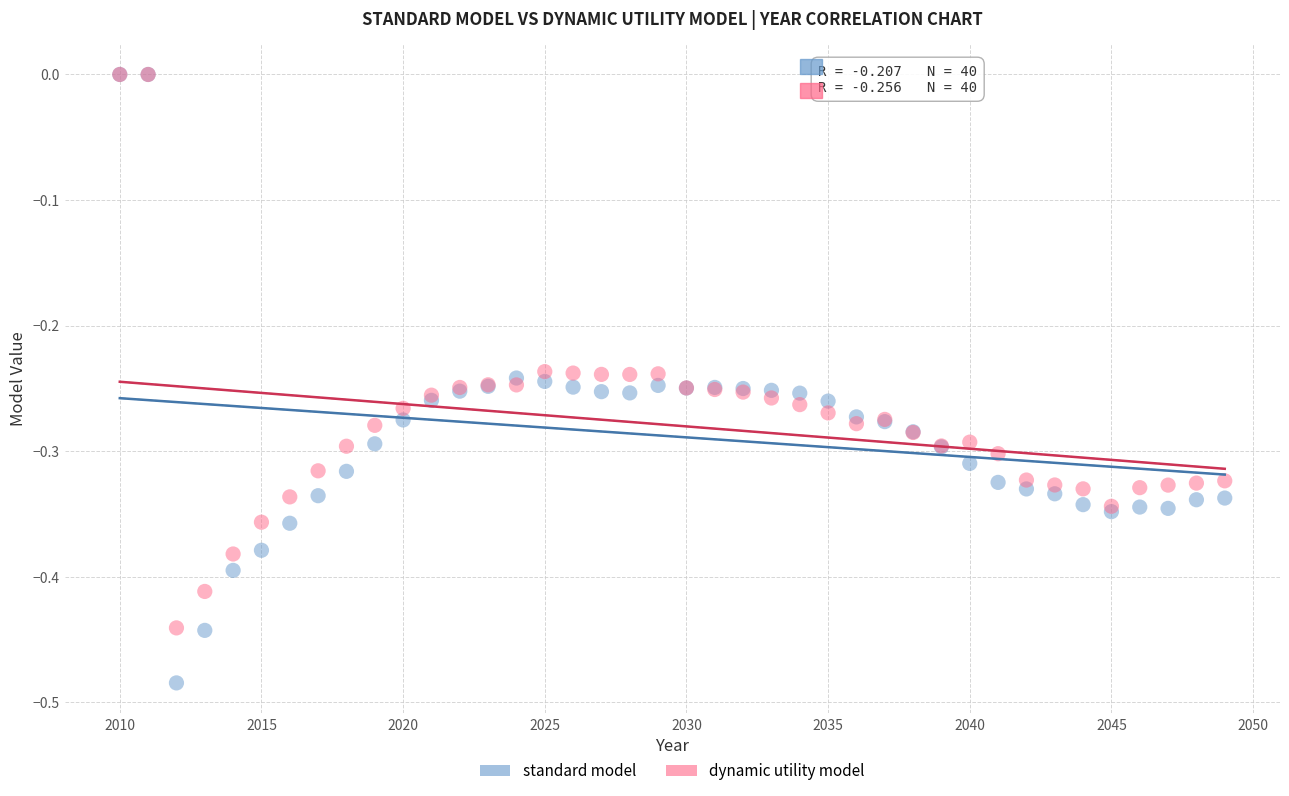

Which series reaches the minimum Y coordinate?

standard model